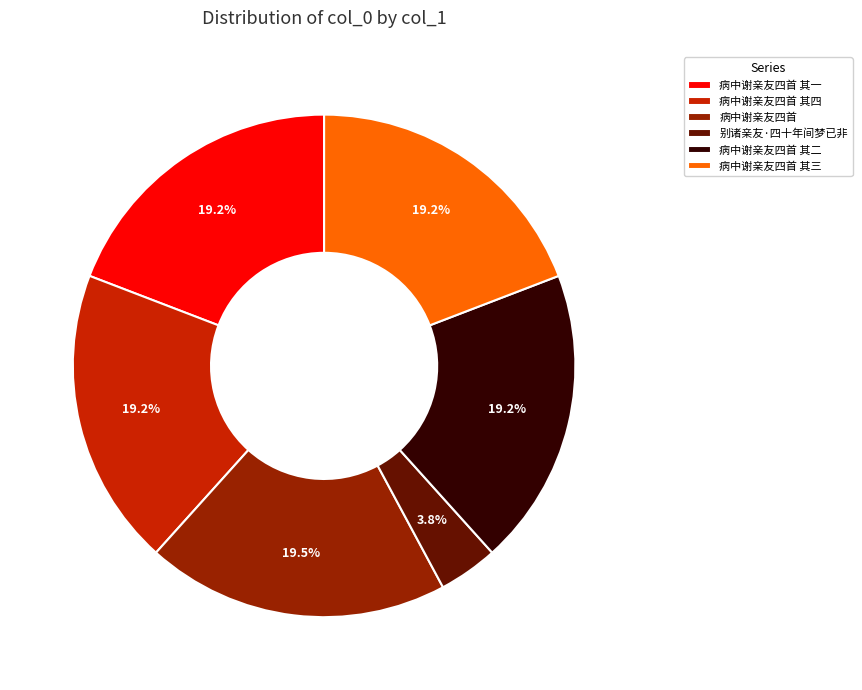

Which has a higher value, 别诸亲友·四十年间梦已非 or 病中谢亲友四首 其三?

病中谢亲友四首 其三